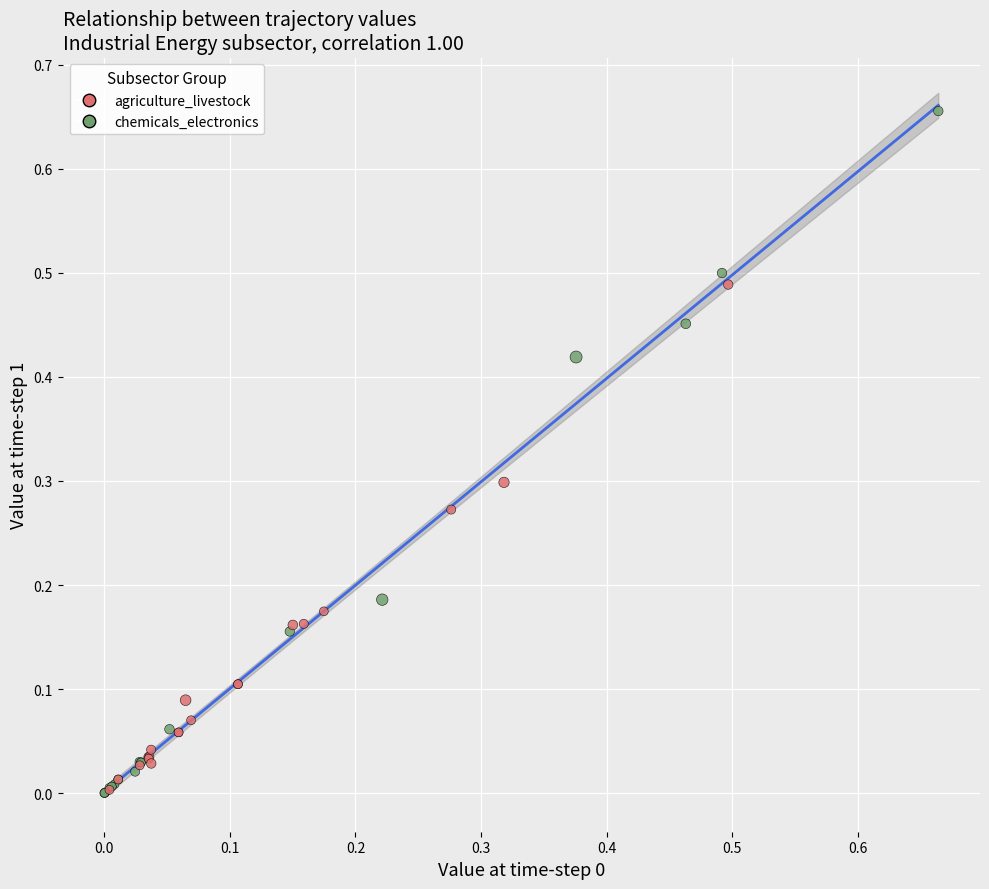

Which series reaches the maximum Y coordinate?

chemicals_electronics